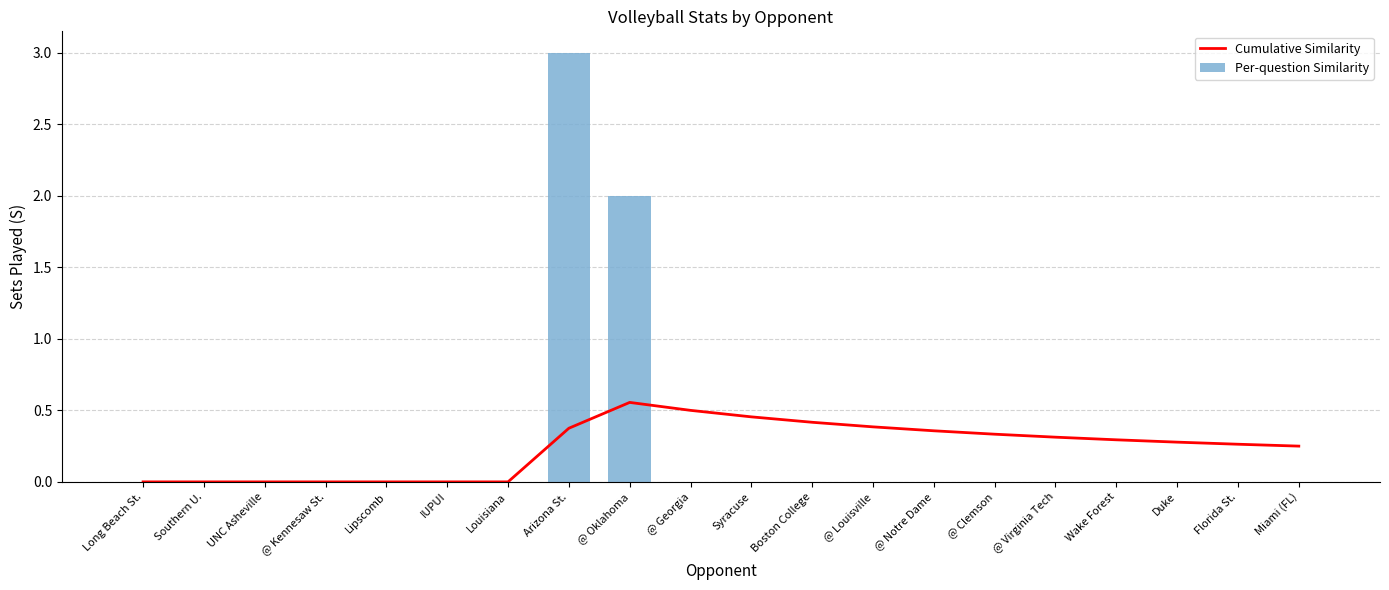

Reading right to left, list all the values displayed in this chart.

Cumulative Similarity: Miami (FL)=0.2	Florida St.=0.3	Duke=0.3	Wake Forest=0.3	@ Virginia Tech=0.3	@ Clemson=0.3	@ Notre Dame=0.4	@ Louisville=0.4	Boston College=0.4	Syracuse=0.5	@ Georgia=0.5	@ Oklahoma=0.6	Arizona St.=0.4	Louisiana=0.0	IUPUI=0.0	Lipscomb=0.0	@ Kennesaw St.=0.0	UNC Asheville=0.0	Southern U.=0.0	Long Beach St.=0.0
Per-question Similarity: Miami (FL)=0.0	Florida St.=0.0	Duke=0.0	Wake Forest=0.0	@ Virginia Tech=0.0	@ Clemson=0.0	@ Notre Dame=0.0	@ Louisville=0.0	Boston College=0.0	Syracuse=0.0	@ Georgia=0.0	@ Oklahoma=2.0	Arizona St.=3.0	Louisiana=0.0	IUPUI=0.0	Lipscomb=0.0	@ Kennesaw St.=0.0	UNC Asheville=0.0	Southern U.=0.0	Long Beach St.=0.0